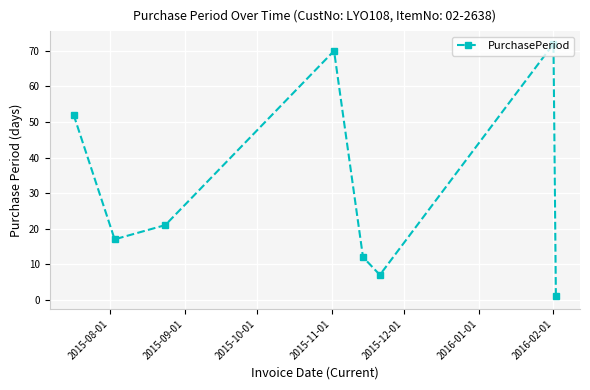

What is the sum of all values?

252